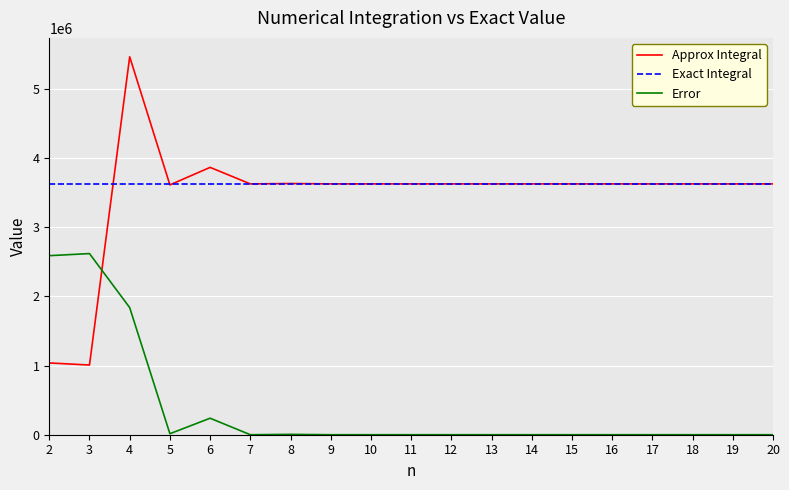

Which series has the largest range (max minus min)?

Approx Integral